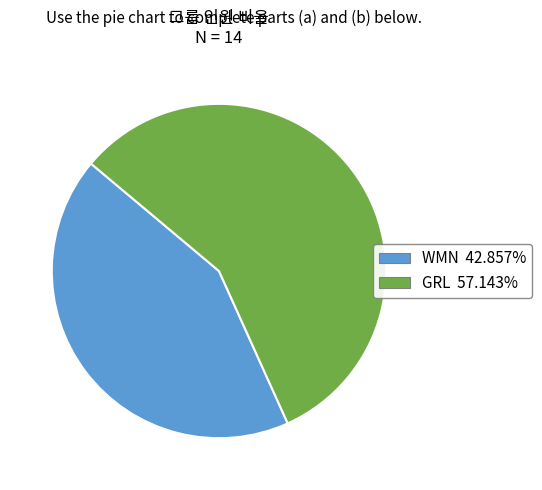

What is the ratio of the value at GRL to the value at WMN?

1.3